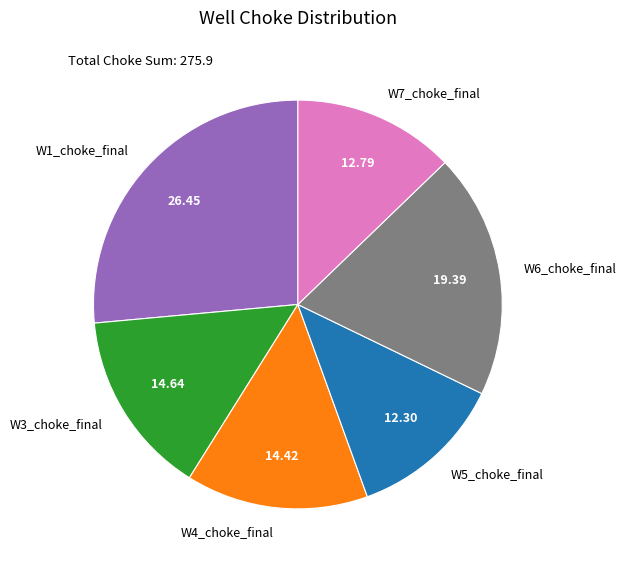

Is there a majority slice in this chart?

No